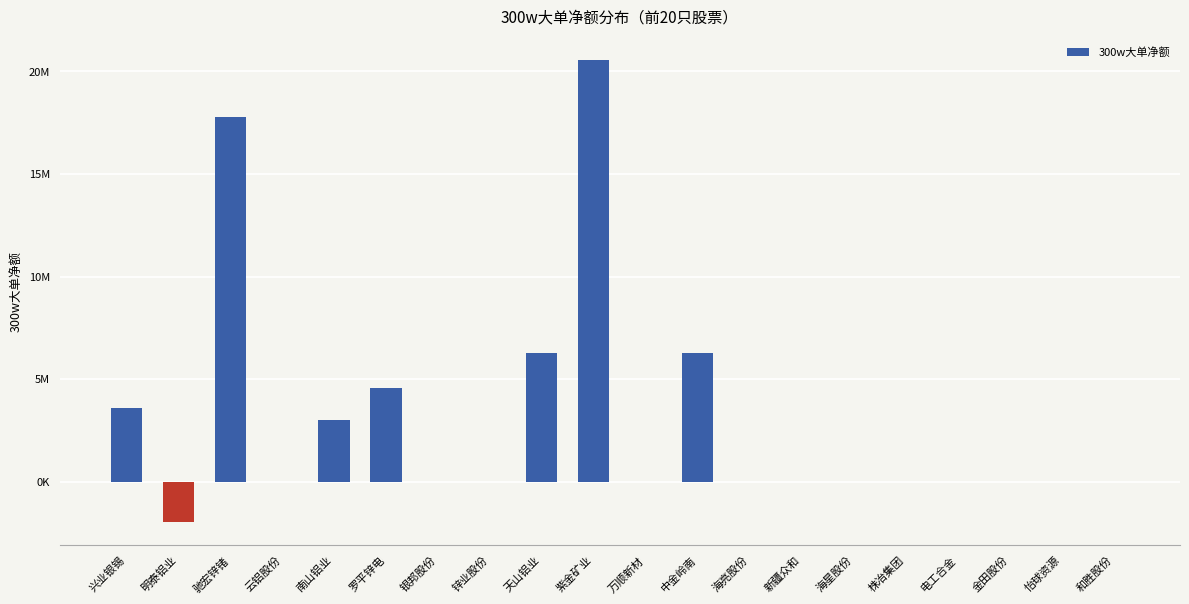

Between 天山铝业 and 和胜股份, which is larger?

天山铝业